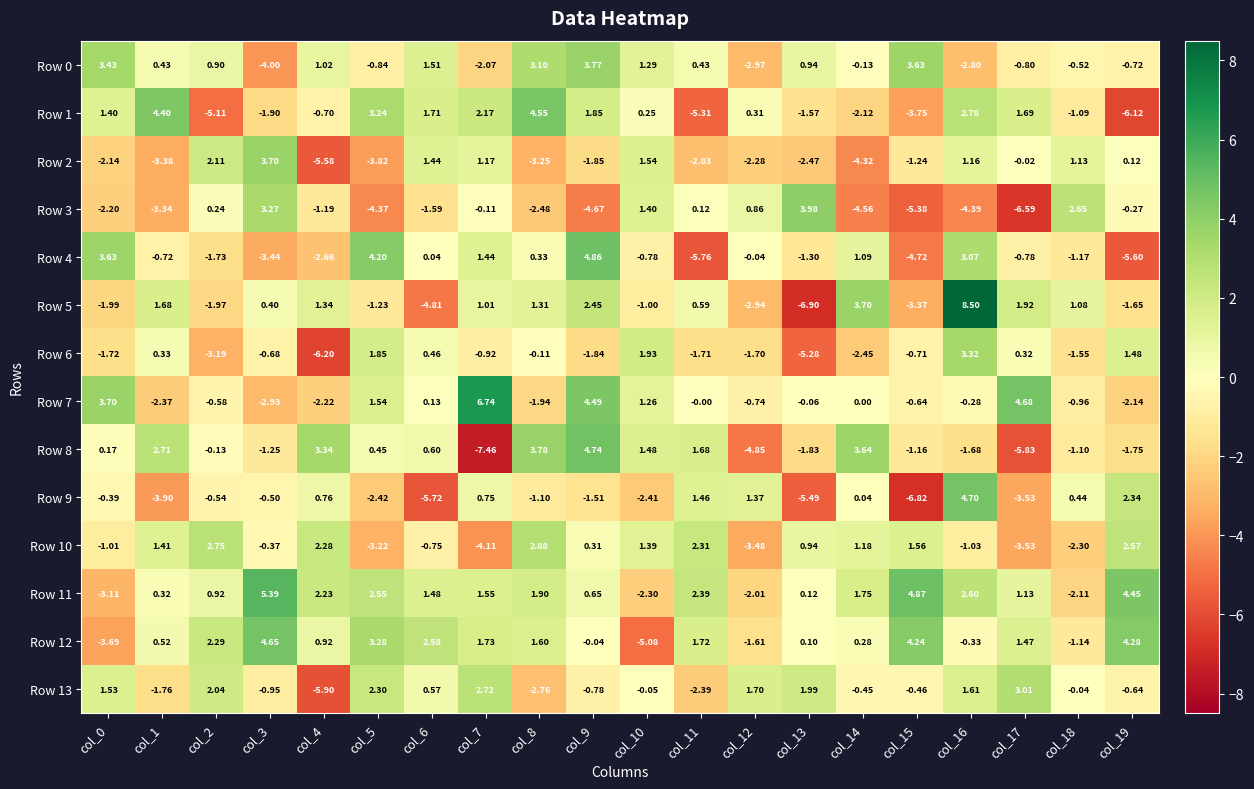

How many positive values does the Row 2 series have?

8